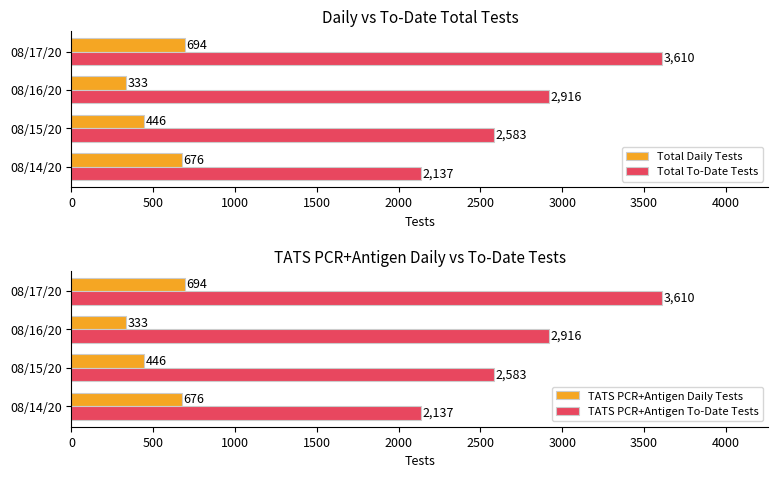

The Total To-Date Tests series shows 5356 at 08/17/20. True or false?

False